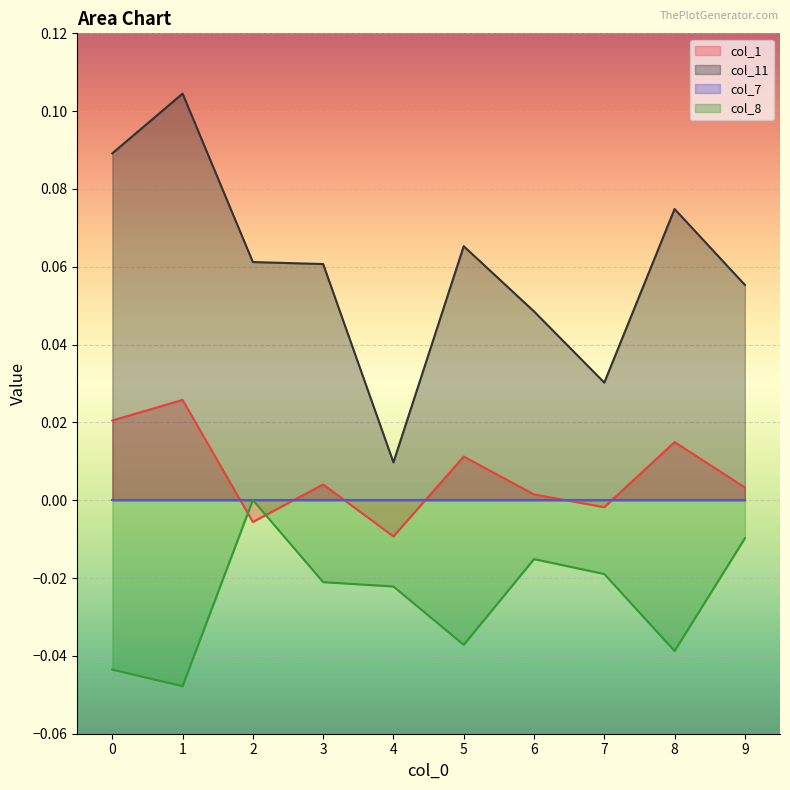

True or false: col_8 and col_11 cross at least once.

False